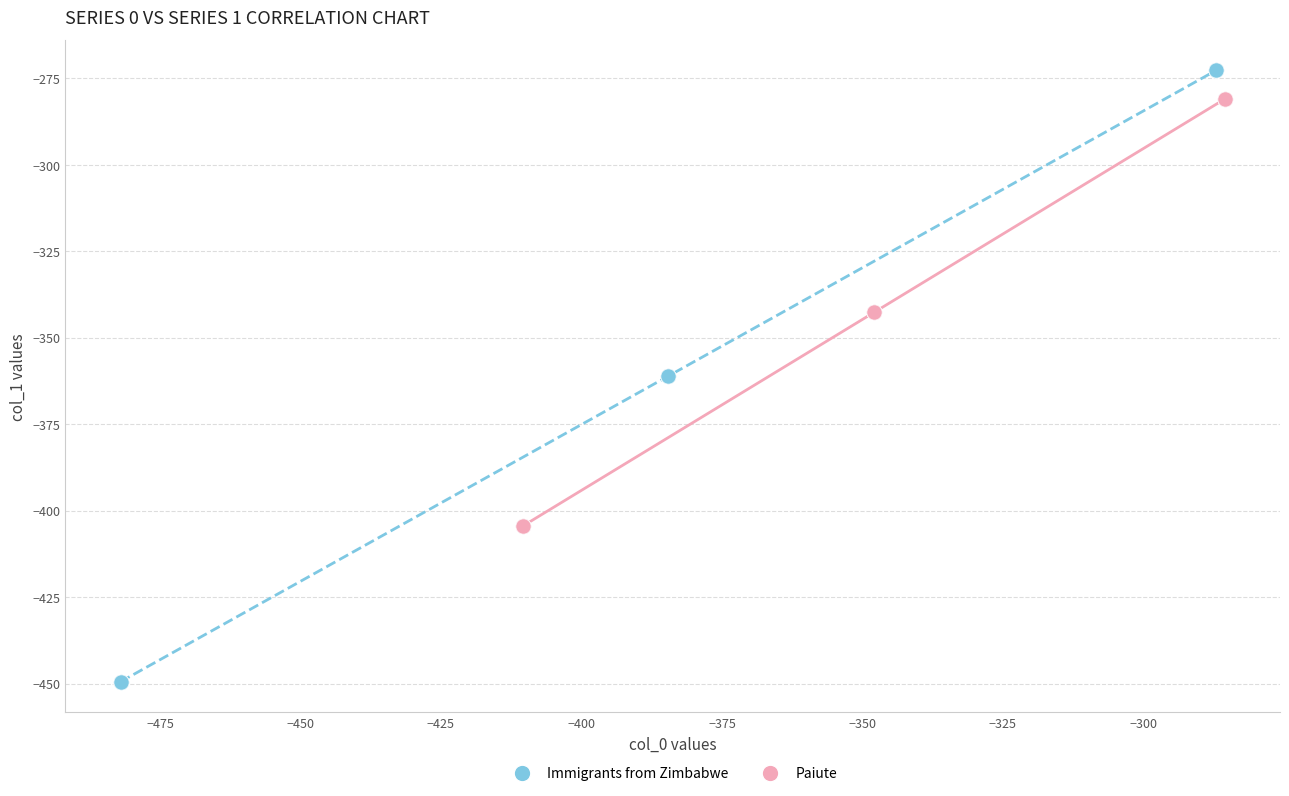

Which series contains the lowest Y value?

Immigrants from Zimbabwe